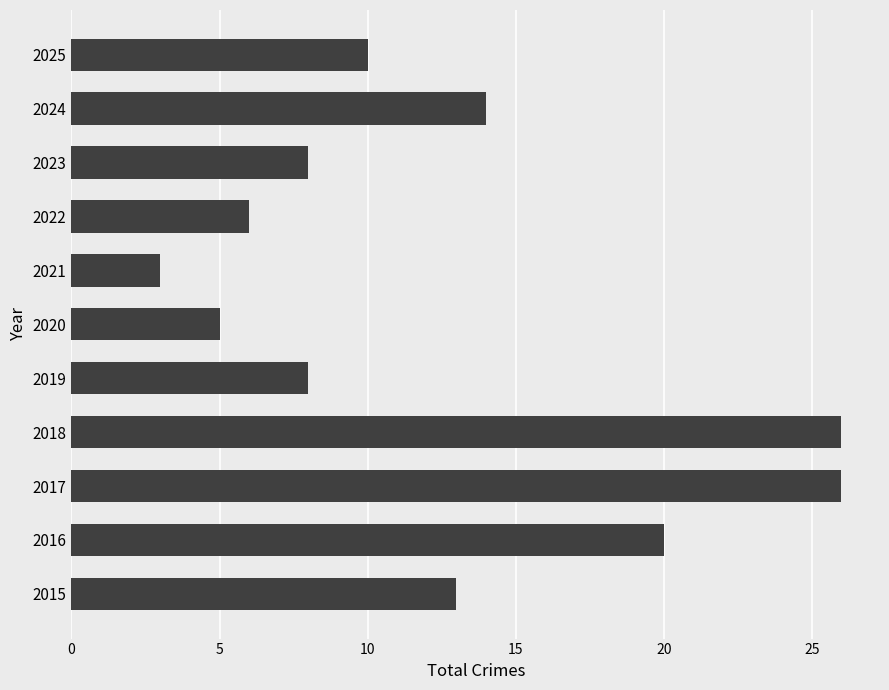

Approximately how many times larger is the value at 2015 compared to 2021?

4.3